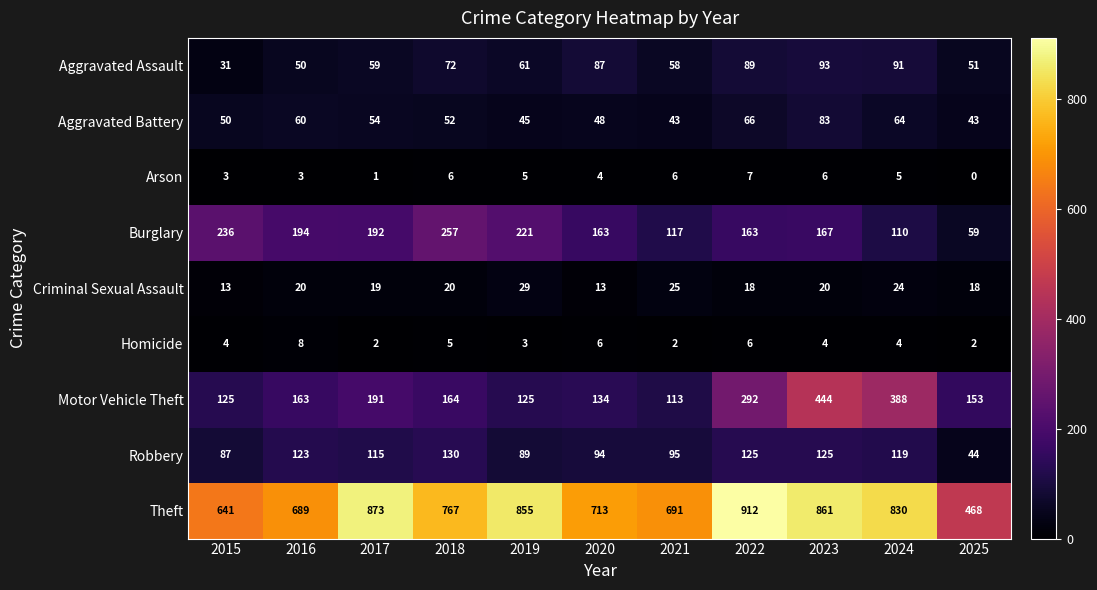

Rank the categories by Theft value from lowest to highest.

2025, 2015, 2016, 2021, 2020, 2018, 2024, 2019, 2023, 2017, 2022